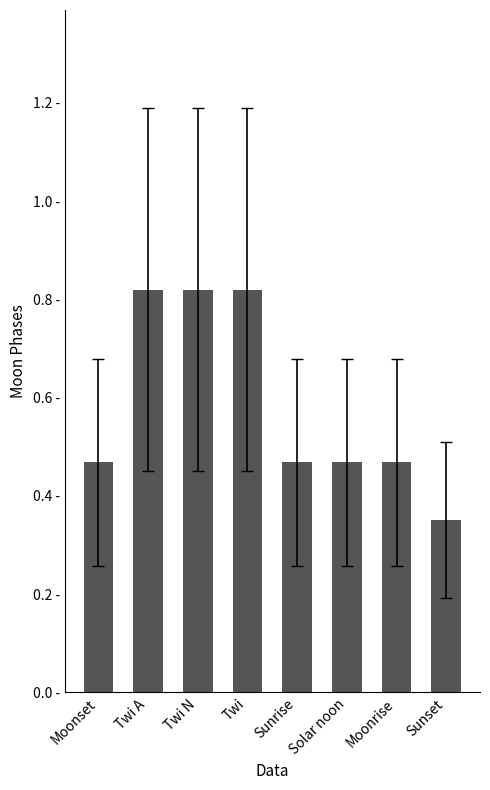

Reading left to right, extract all data points from this chart.

Moonset=0.5	Twi A=0.8	Twi N=0.8	Twi=0.8	Sunrise=0.5	Solar noon=0.5	Moonrise=0.5	Sunset=0.4